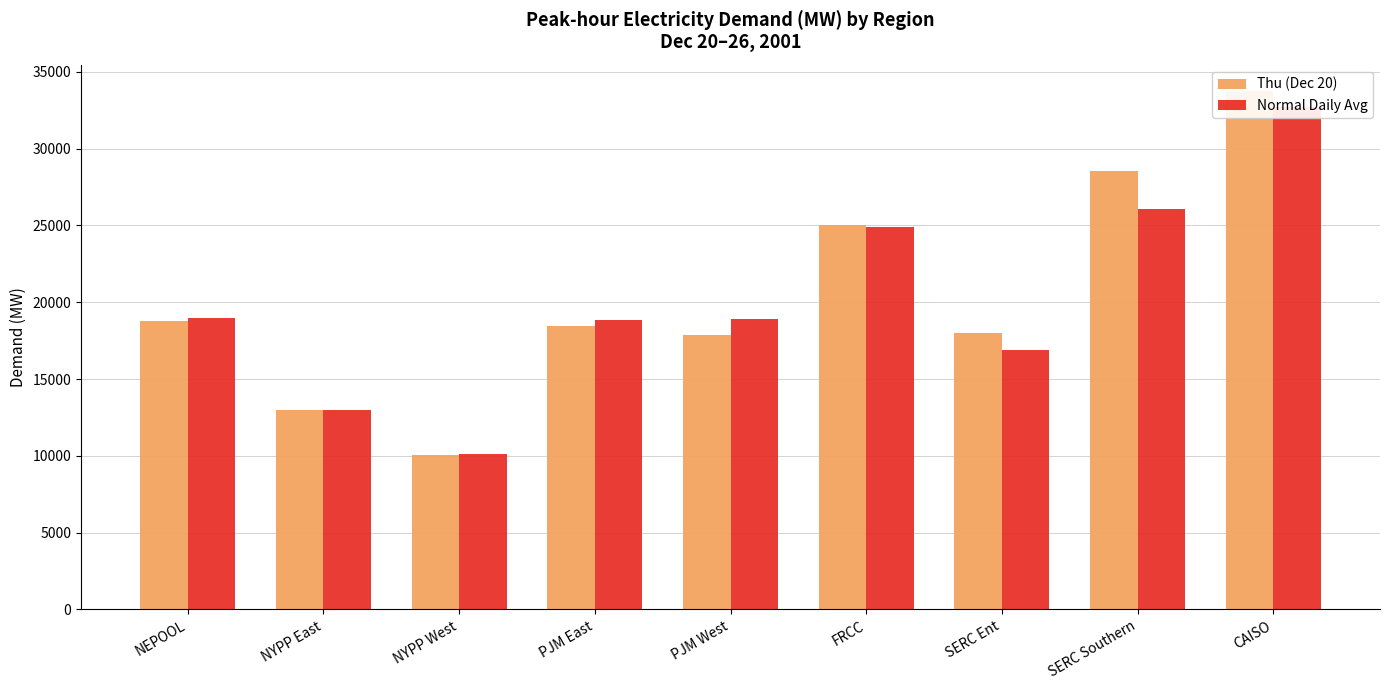

What value does the Normal Daily Avg series have at SERC Ent?

16906.3